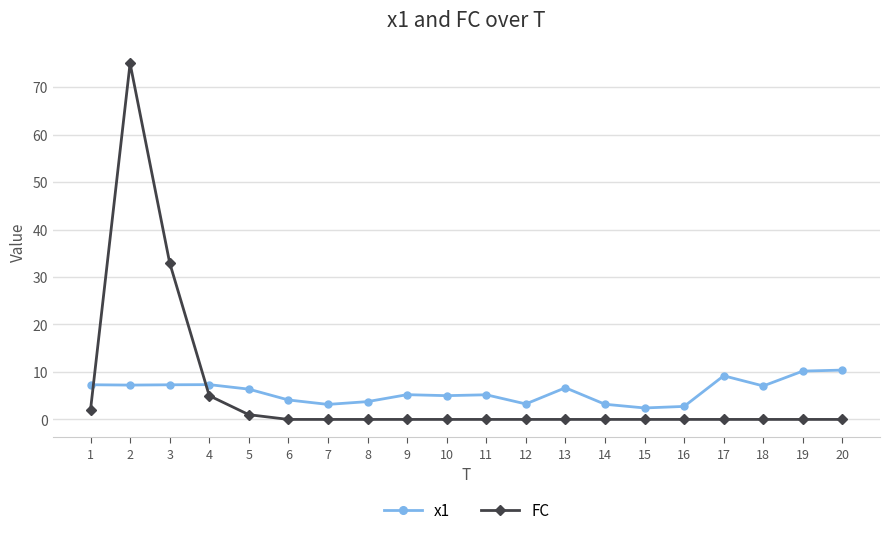

At 11, list the series in order from largest to smallest.

x1, FC